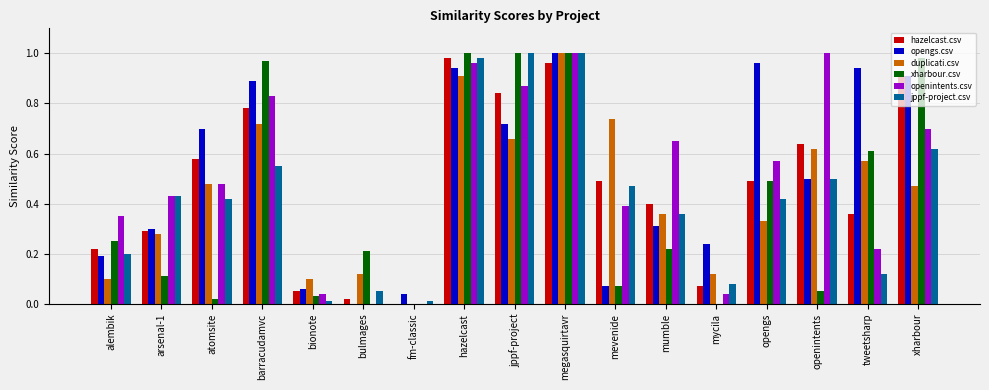

Between arsenal-1 and mycila, which series saw the biggest shift?

openintents.csv